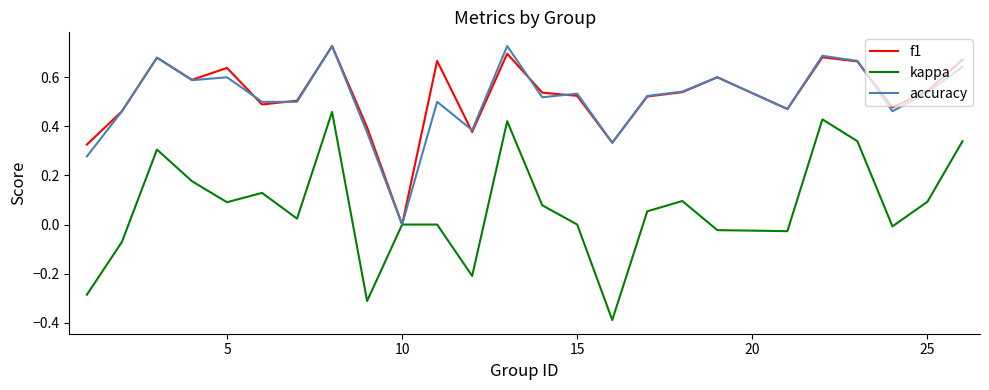

Which series has the largest range (max minus min)?

kappa